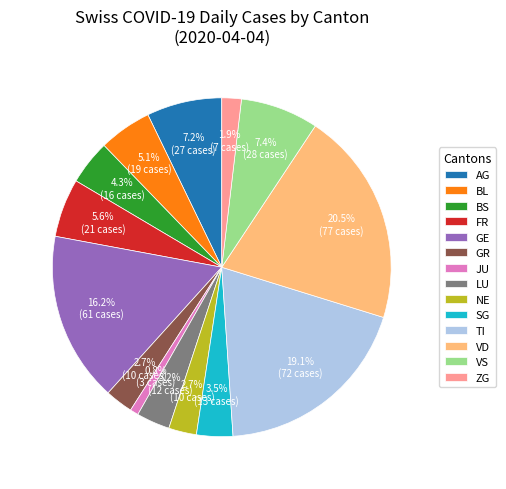

What is the largest slice in the pie chart?

VD